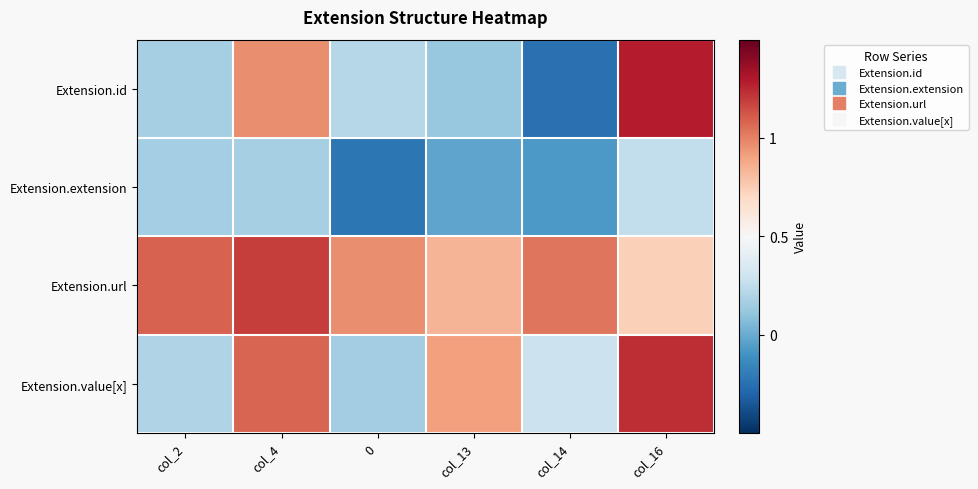

List the series in order of their overall mean, lowest first.

Extension.extension, Extension.id, Extension.value[x], Extension.url